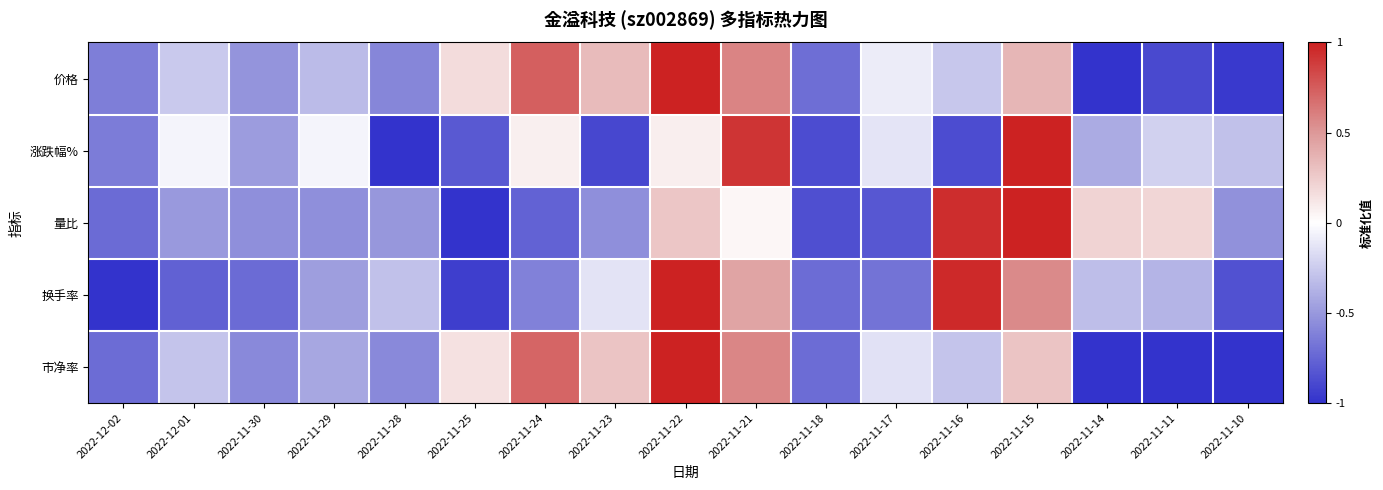

Reading right to left, transcribe all the data shown in this chart.

价格: 2022-11-10=-1.0	2022-11-11=-0.9	2022-11-14=-1.0	2022-11-15=0.4	2022-11-16=-0.3	2022-11-17=-0.1	2022-11-18=-0.7	2022-11-21=0.6	2022-11-22=1.0	2022-11-23=0.3	2022-11-24=0.7	2022-11-25=0.2	2022-11-28=-0.6	2022-11-29=-0.3	2022-11-30=-0.5	2022-12-01=-0.3	2022-12-02=-0.6
涨跌幅%: 2022-11-10=-0.3	2022-11-11=-0.2	2022-11-14=-0.4	2022-11-15=1.0	2022-11-16=-0.9	2022-11-17=-0.1	2022-11-18=-0.9	2022-11-21=0.9	2022-11-22=0.1	2022-11-23=-0.9	2022-11-24=0.1	2022-11-25=-0.8	2022-11-28=-1.0	2022-11-29=-0.1	2022-11-30=-0.5	2022-12-01=-0.1	2022-12-02=-0.6
量比: 2022-11-10=-0.5	2022-11-11=0.2	2022-11-14=0.2	2022-11-15=1.0	2022-11-16=0.9	2022-11-17=-0.8	2022-11-18=-0.9	2022-11-21=0.0	2022-11-22=0.3	2022-11-23=-0.5	2022-11-24=-0.8	2022-11-25=-1.0	2022-11-28=-0.5	2022-11-29=-0.5	2022-11-30=-0.5	2022-12-01=-0.5	2022-12-02=-0.7
换手率: 2022-11-10=-0.9	2022-11-11=-0.4	2022-11-14=-0.3	2022-11-15=0.6	2022-11-16=1.0	2022-11-17=-0.7	2022-11-18=-0.7	2022-11-21=0.4	2022-11-22=1.0	2022-11-23=-0.1	2022-11-24=-0.6	2022-11-25=-0.9	2022-11-28=-0.3	2022-11-29=-0.5	2022-11-30=-0.7	2022-12-01=-0.8	2022-12-02=-1.0
市净率: 2022-11-10=-1.0	2022-11-11=-1.0	2022-11-14=-1.0	2022-11-15=0.3	2022-11-16=-0.3	2022-11-17=-0.1	2022-11-18=-0.7	2022-11-21=0.6	2022-11-22=1.0	2022-11-23=0.3	2022-11-24=0.7	2022-11-25=0.1	2022-11-28=-0.6	2022-11-29=-0.4	2022-11-30=-0.6	2022-12-01=-0.3	2022-12-02=-0.7